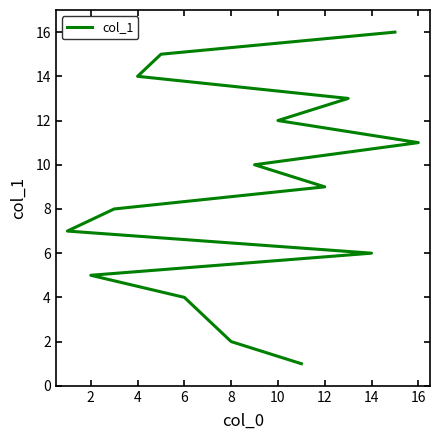

What is the average value?

8